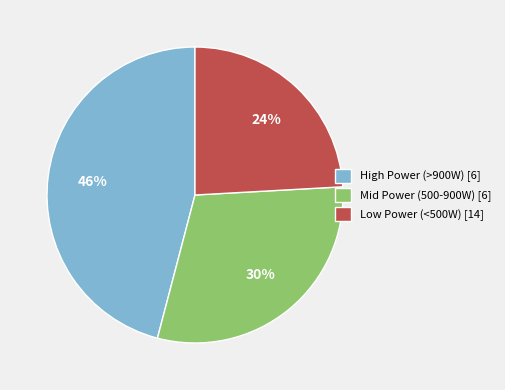

To the nearest percent, what portion does Low Power (<500W) [14] represent?

24%